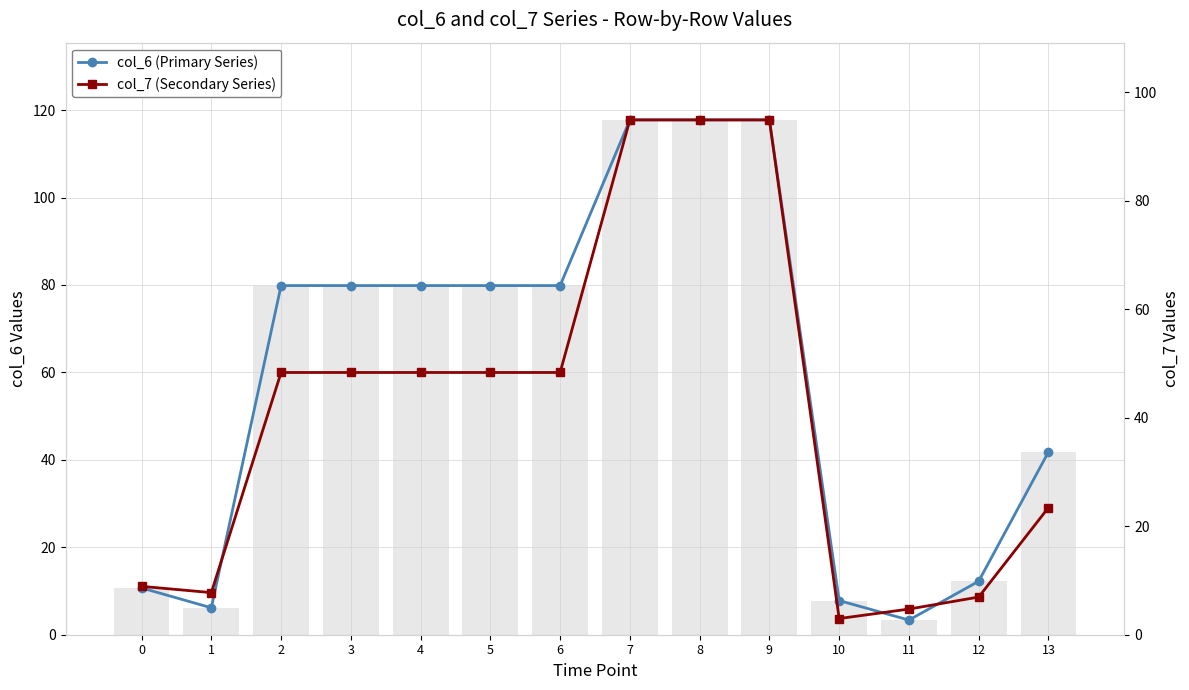

How many values in the col_6 (Primary Series) series exceed 79?

8